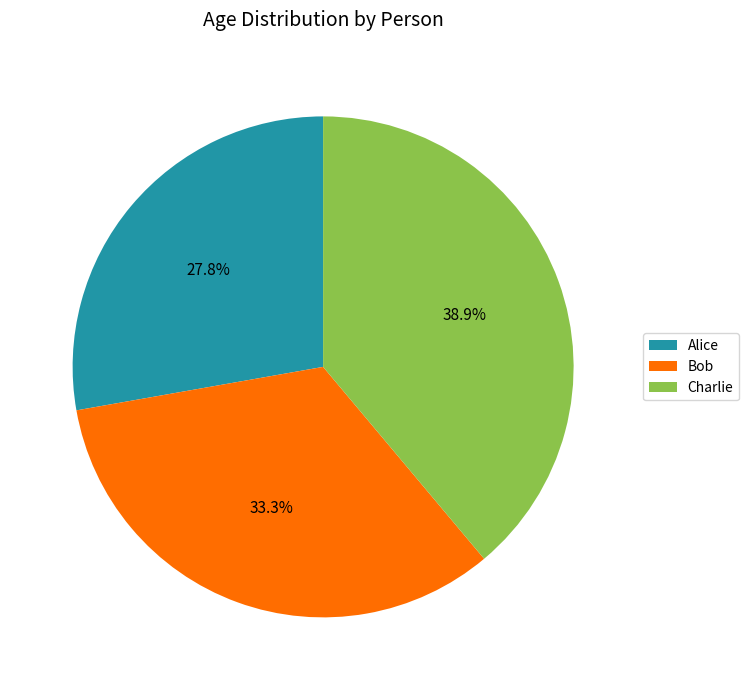

Between Alice and Bob, which is larger?

Bob